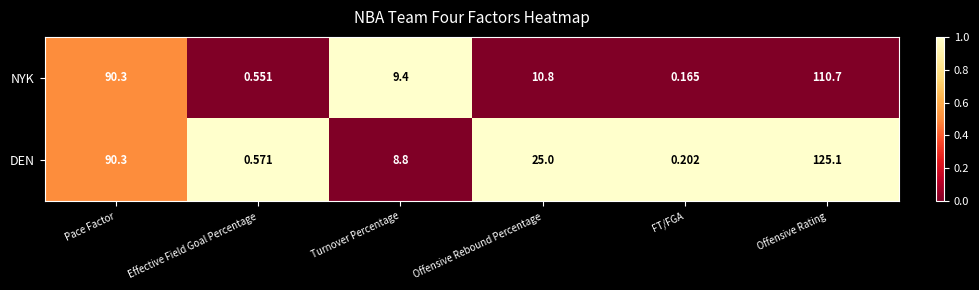

At which label is NYK closest to 55?

Pace Factor